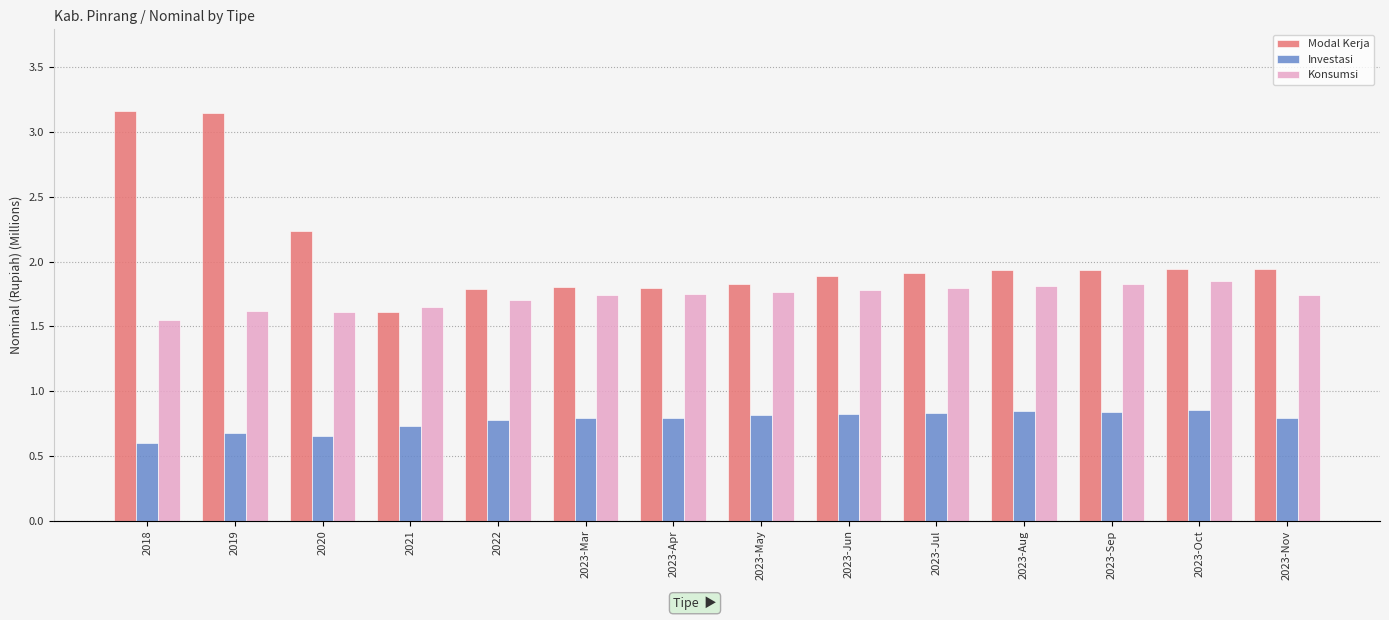

What is the value of the Konsumsi bar at the 13th from the left?

1.9